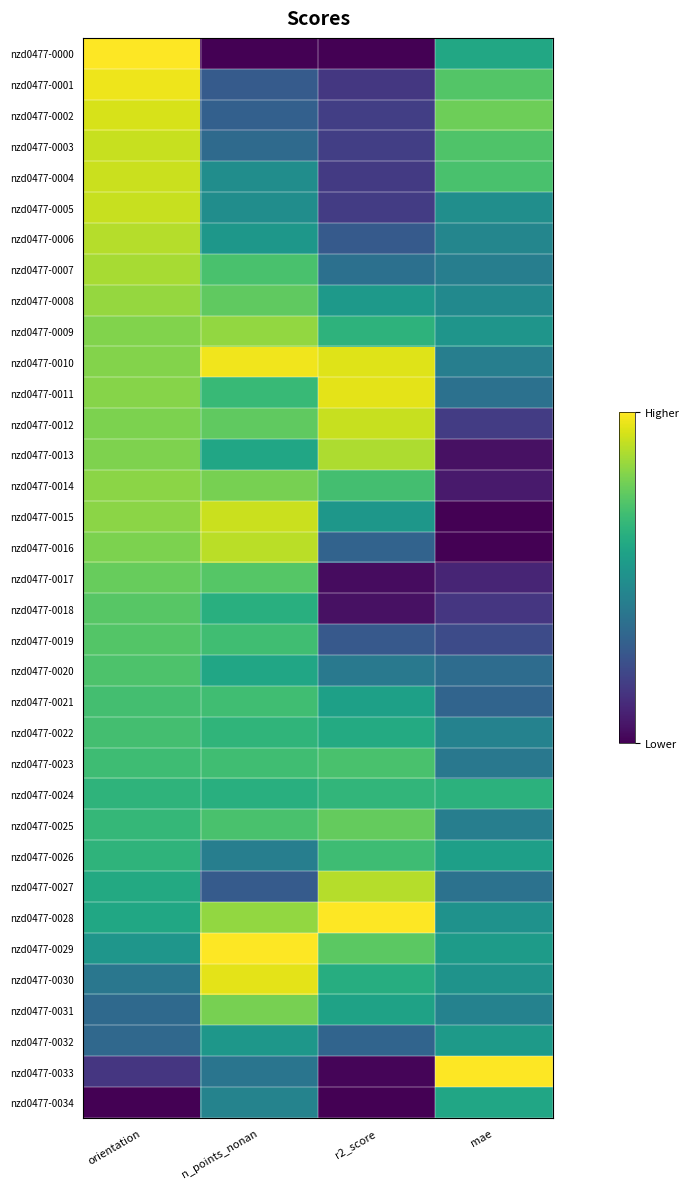

Reading left to right, what are all the values shown in this chart?

nzd0477-0000: orientation=1.0	n_points_nonan=0.0	r2_score=0.0	mae=0.6
nzd0477-0001: orientation=1.0	n_points_nonan=0.3	r2_score=0.2	mae=0.7
nzd0477-0002: orientation=0.9	n_points_nonan=0.3	r2_score=0.2	mae=0.8
nzd0477-0003: orientation=0.9	n_points_nonan=0.3	r2_score=0.2	mae=0.7
nzd0477-0004: orientation=0.9	n_points_nonan=0.5	r2_score=0.2	mae=0.7
nzd0477-0005: orientation=0.9	n_points_nonan=0.5	r2_score=0.2	mae=0.5
nzd0477-0006: orientation=0.9	n_points_nonan=0.5	r2_score=0.3	mae=0.5
nzd0477-0007: orientation=0.9	n_points_nonan=0.7	r2_score=0.4	mae=0.4
nzd0477-0008: orientation=0.8	n_points_nonan=0.8	r2_score=0.5	mae=0.5
nzd0477-0009: orientation=0.8	n_points_nonan=0.8	r2_score=0.6	mae=0.5
nzd0477-0010: orientation=0.8	n_points_nonan=1.0	r2_score=1.0	mae=0.4
nzd0477-0011: orientation=0.8	n_points_nonan=0.7	r2_score=1.0	mae=0.4
nzd0477-0012: orientation=0.8	n_points_nonan=0.8	r2_score=0.9	mae=0.2
nzd0477-0013: orientation=0.8	n_points_nonan=0.6	r2_score=0.9	mae=0.0
nzd0477-0014: orientation=0.8	n_points_nonan=0.8	r2_score=0.7	mae=0.1
nzd0477-0015: orientation=0.8	n_points_nonan=0.9	r2_score=0.5	mae=0.0
nzd0477-0016: orientation=0.8	n_points_nonan=0.9	r2_score=0.3	mae=0.0
nzd0477-0017: orientation=0.8	n_points_nonan=0.7	r2_score=0.0	mae=0.1
nzd0477-0018: orientation=0.7	n_points_nonan=0.6	r2_score=0.0	mae=0.2
nzd0477-0019: orientation=0.7	n_points_nonan=0.7	r2_score=0.3	mae=0.2
nzd0477-0020: orientation=0.7	n_points_nonan=0.6	r2_score=0.4	mae=0.4
nzd0477-0021: orientation=0.7	n_points_nonan=0.7	r2_score=0.6	mae=0.3
nzd0477-0022: orientation=0.7	n_points_nonan=0.7	r2_score=0.6	mae=0.4
nzd0477-0023: orientation=0.7	n_points_nonan=0.7	r2_score=0.7	mae=0.4
nzd0477-0024: orientation=0.6	n_points_nonan=0.6	r2_score=0.7	mae=0.6
nzd0477-0025: orientation=0.7	n_points_nonan=0.7	r2_score=0.8	mae=0.4
nzd0477-0026: orientation=0.7	n_points_nonan=0.4	r2_score=0.7	mae=0.6
nzd0477-0027: orientation=0.6	n_points_nonan=0.3	r2_score=0.9	mae=0.4
nzd0477-0028: orientation=0.6	n_points_nonan=0.8	r2_score=1.0	mae=0.5
nzd0477-0029: orientation=0.5	n_points_nonan=1.0	r2_score=0.7	mae=0.6
nzd0477-0030: orientation=0.4	n_points_nonan=1.0	r2_score=0.6	mae=0.5
nzd0477-0031: orientation=0.3	n_points_nonan=0.8	r2_score=0.6	mae=0.4
nzd0477-0032: orientation=0.3	n_points_nonan=0.5	r2_score=0.3	mae=0.5
nzd0477-0033: orientation=0.2	n_points_nonan=0.4	r2_score=0.0	mae=1.0
nzd0477-0034: orientation=0.0	n_points_nonan=0.4	r2_score=0.0	mae=0.6